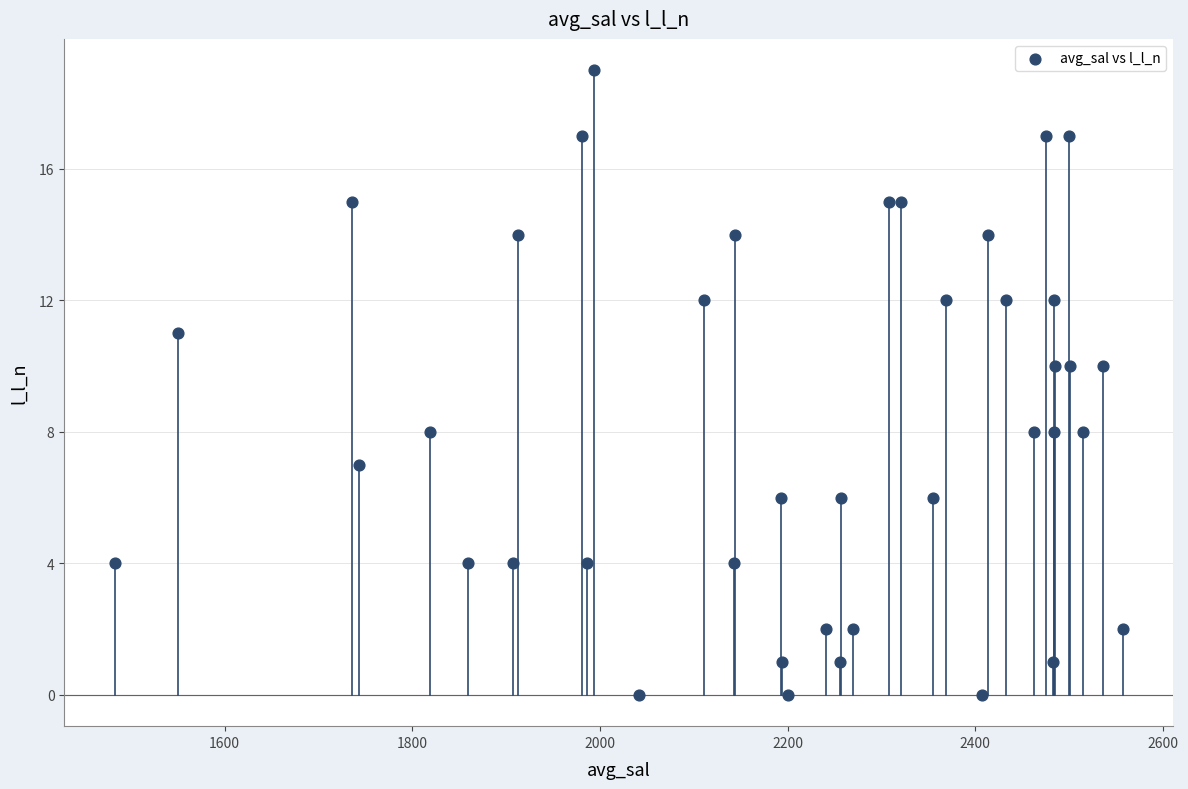

What is the range of Y values (max minus min)?

19